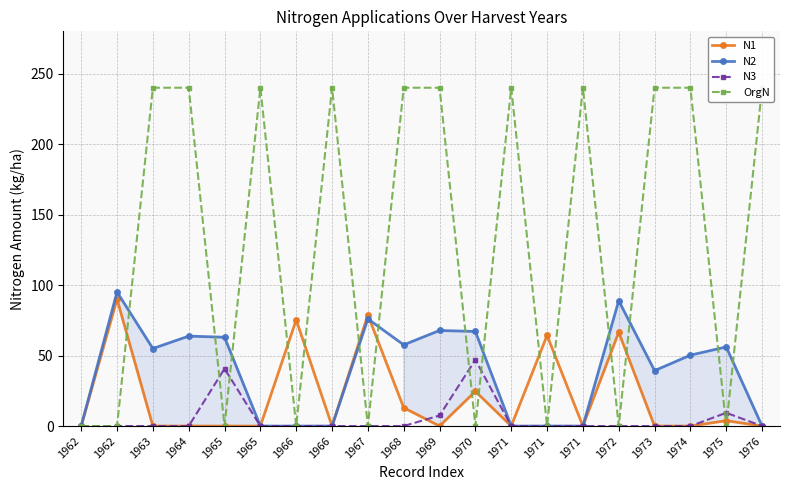

Which category has the highest value in the OrgN series?

1963